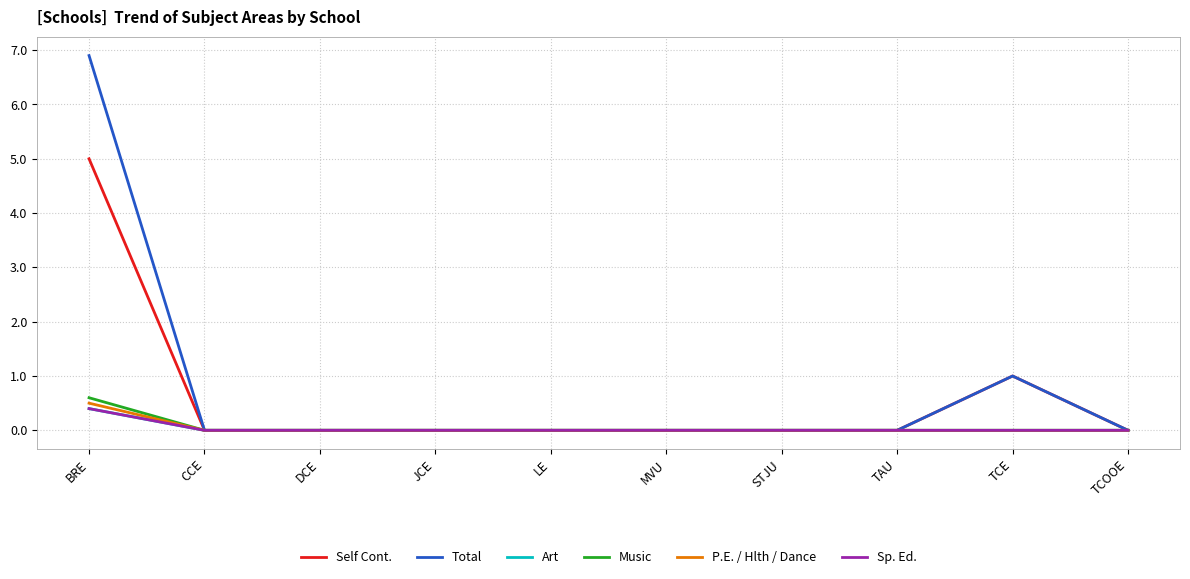

Between STJU and TCOOE, which series saw the biggest shift?

Self Cont.